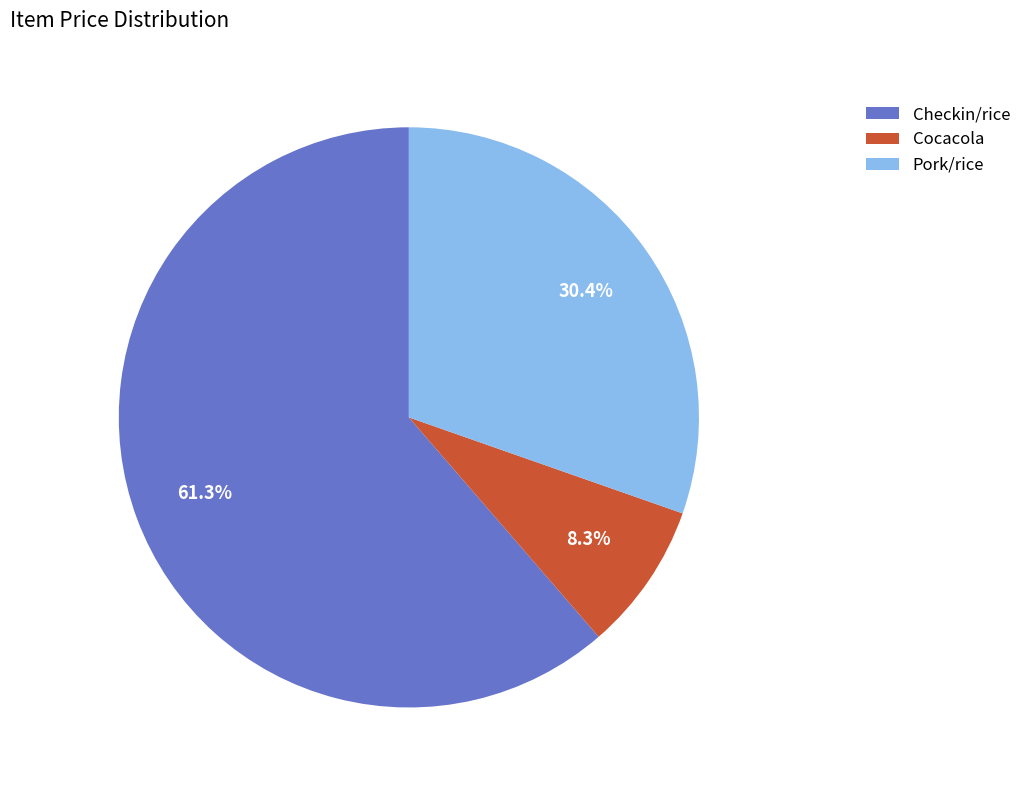

Rank the categories by value from lowest to highest.

Cocacola, Pork/rice, Checkin/rice